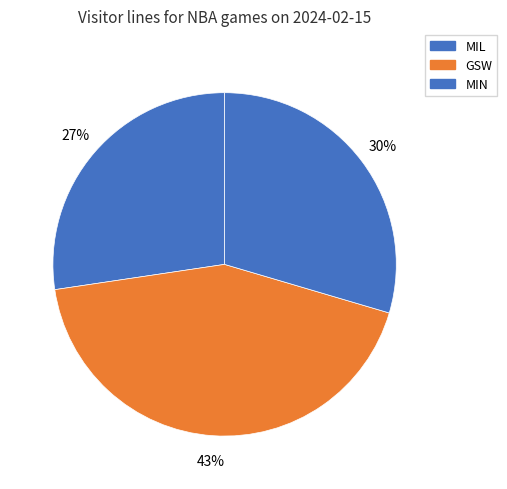

Rank the categories by value from lowest to highest.

MIL, MIN, GSW